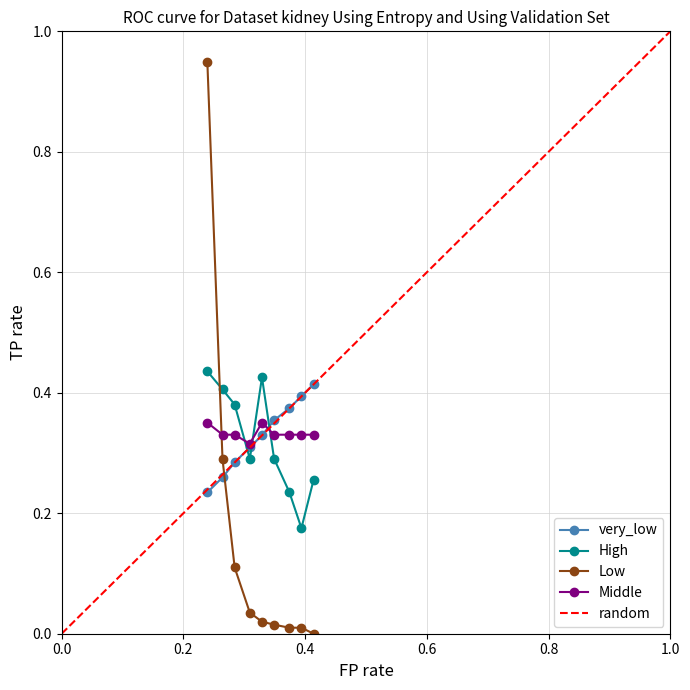

True or false: High has more than 0 points higher than both neighbors.

True